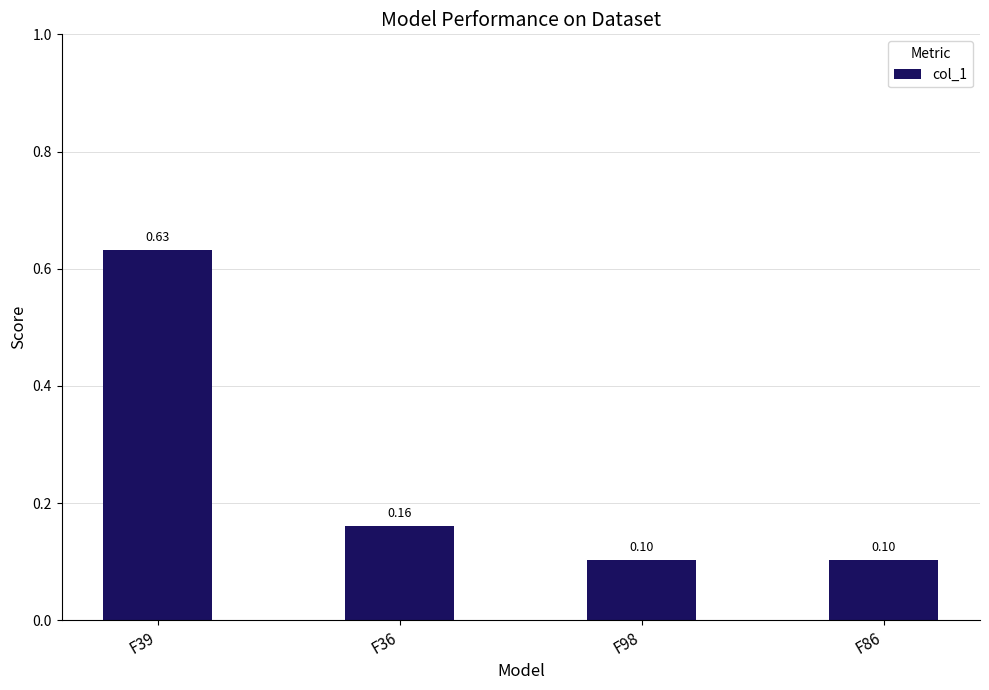

Read the value at F86.

0.1